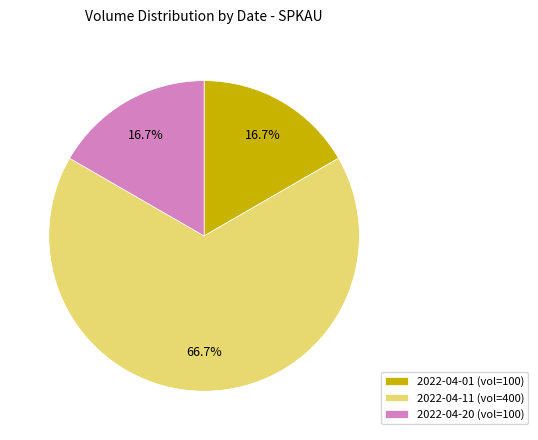

Which slice is the largest?

2022-04-11 (vol=400)